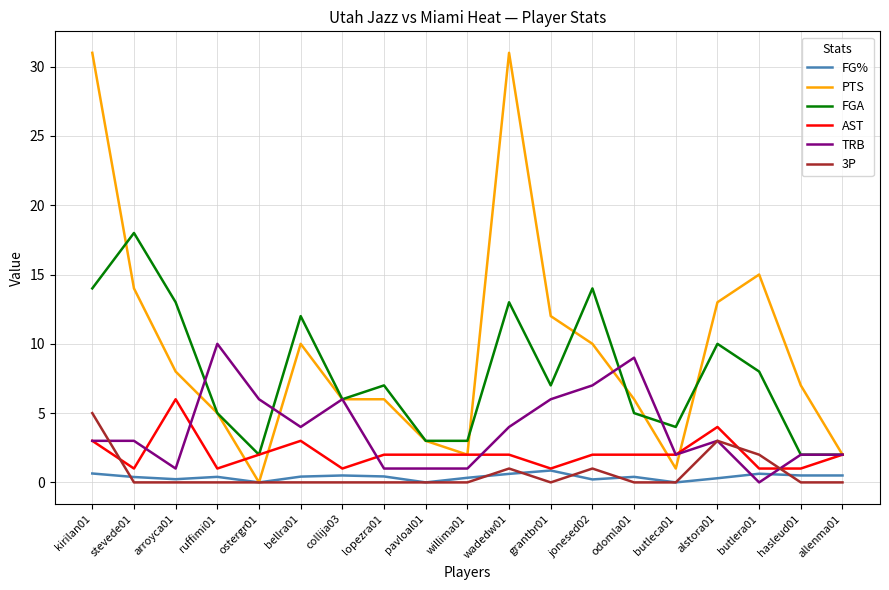

At which category is the sum across all series the highest?

kirilan01